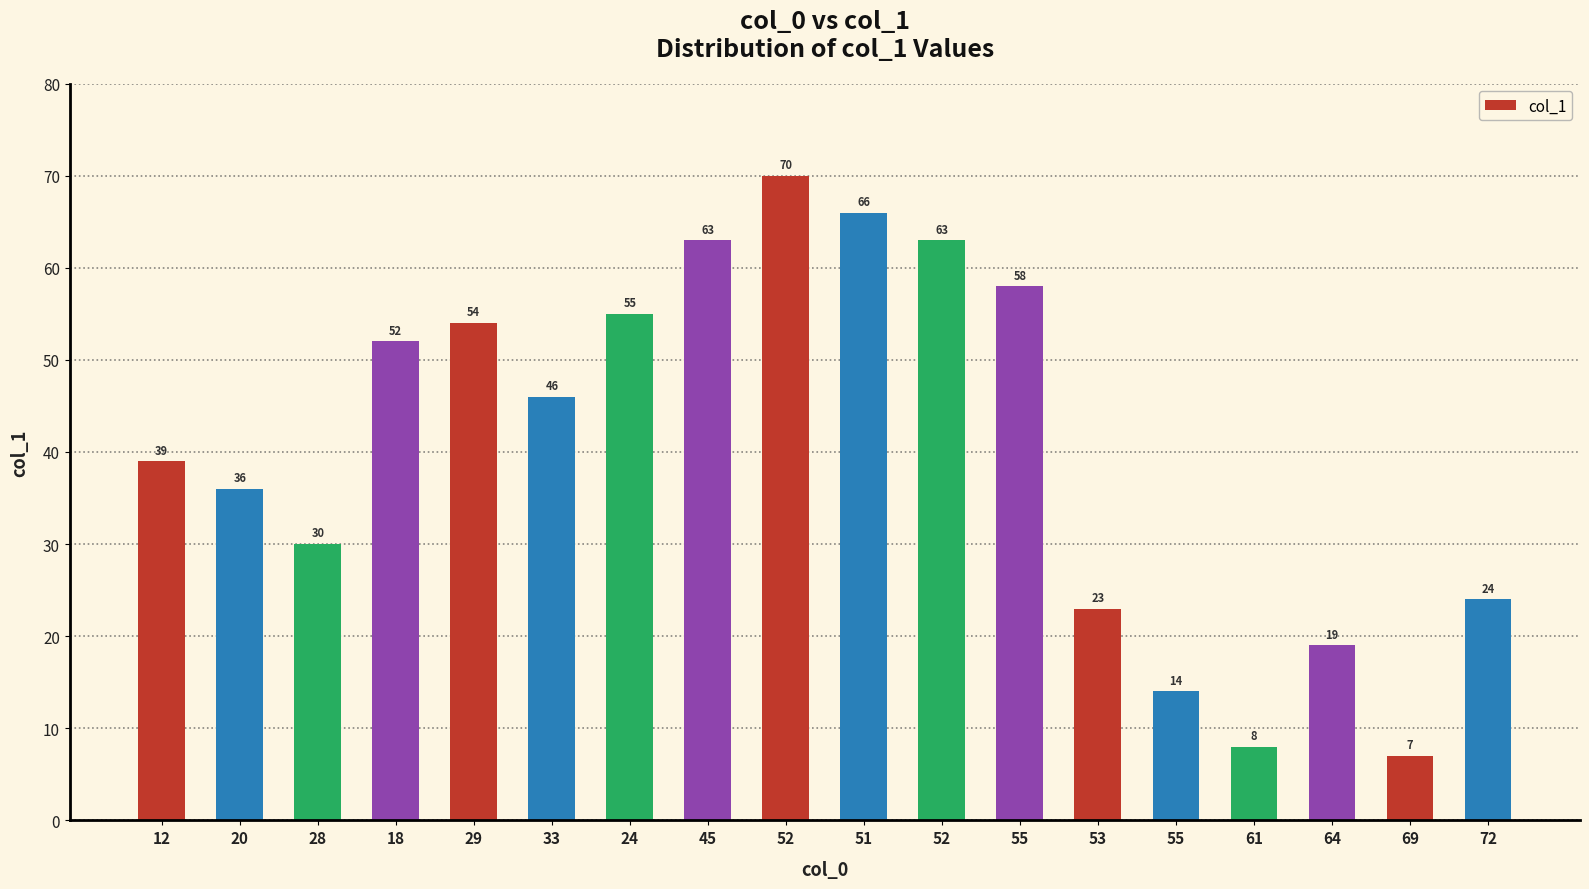

How many bars are there in total?

18